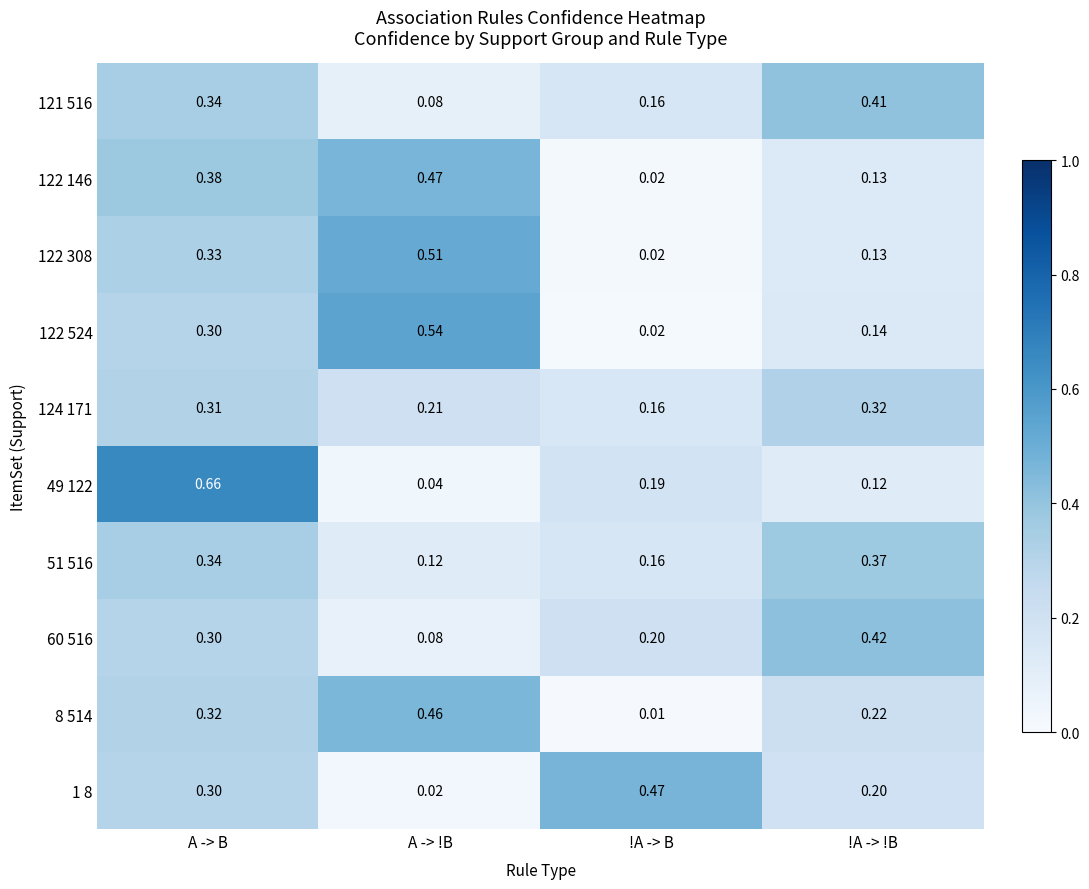

Which category has the highest value across all series?

A -> B